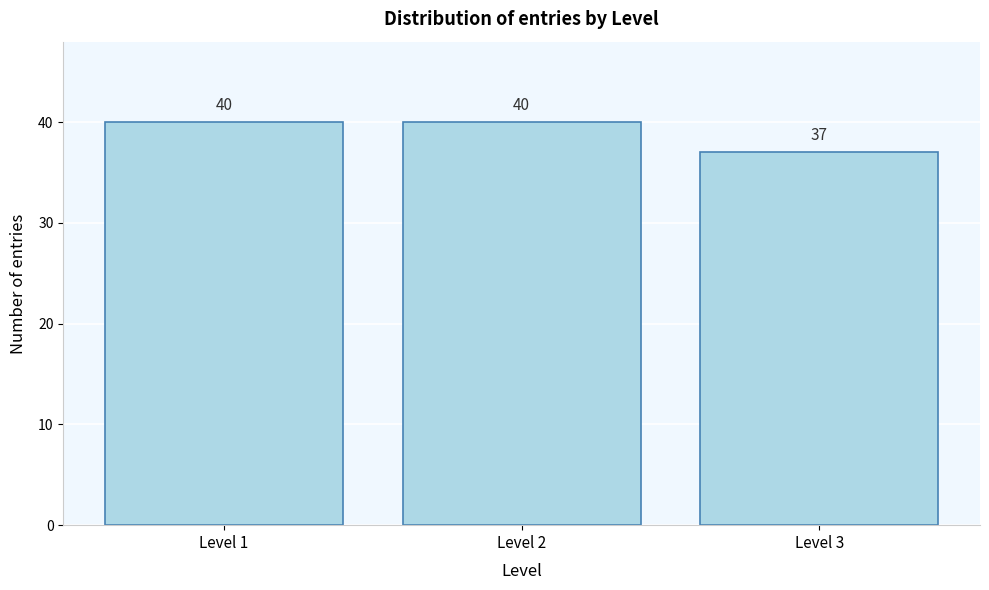

Reading left to right, list every bar in this chart as the range it spans on the x-axis followed by its height.

0.5 to 1.5: 40
1.5 to 2.5: 40
2.5 to 3.5: 37